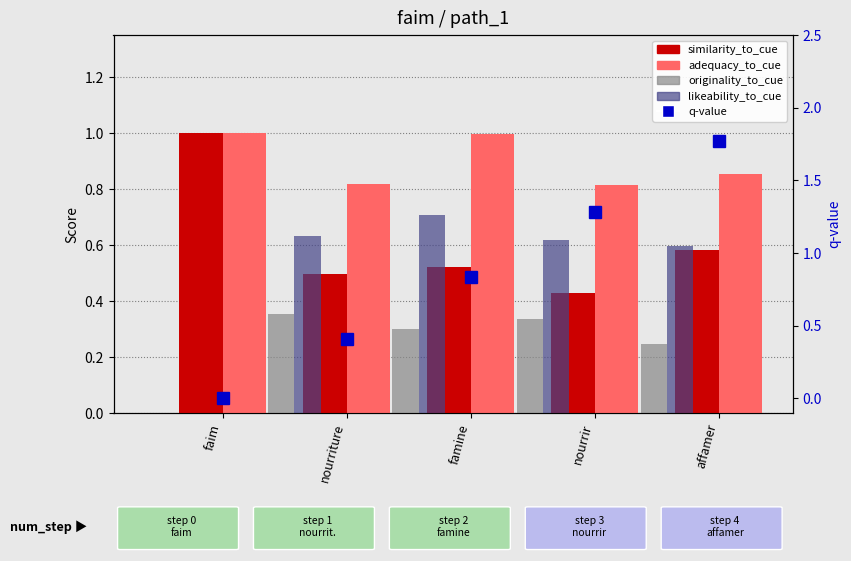

What position from the left is nourrir?

4